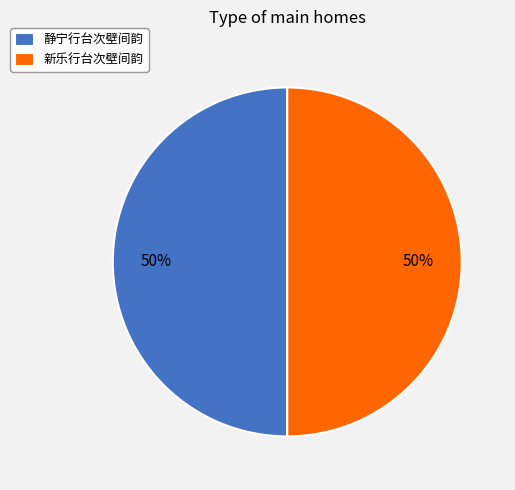

Is it true that 新乐行台次壁间韵 is 60% of the pie?

False